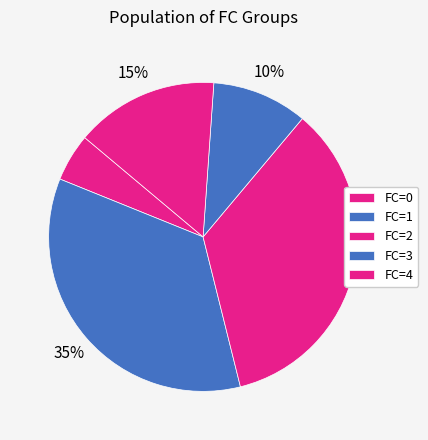

How many slices are in this pie chart?

5